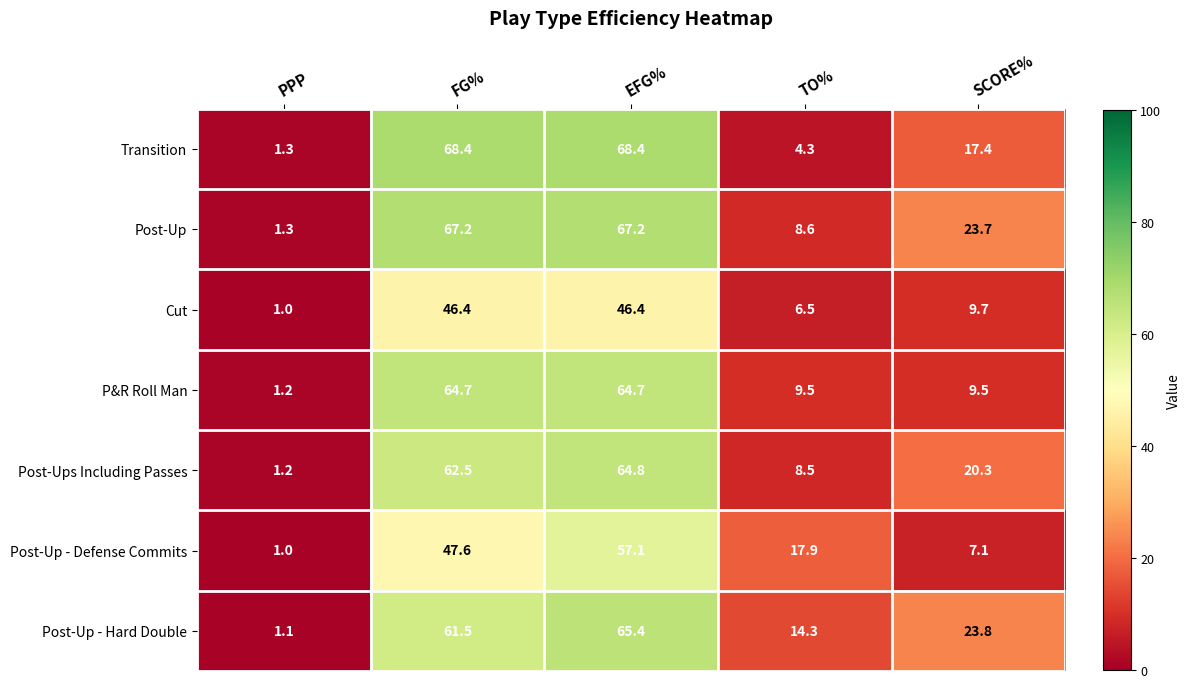

What is the greatest value displayed?

68.4